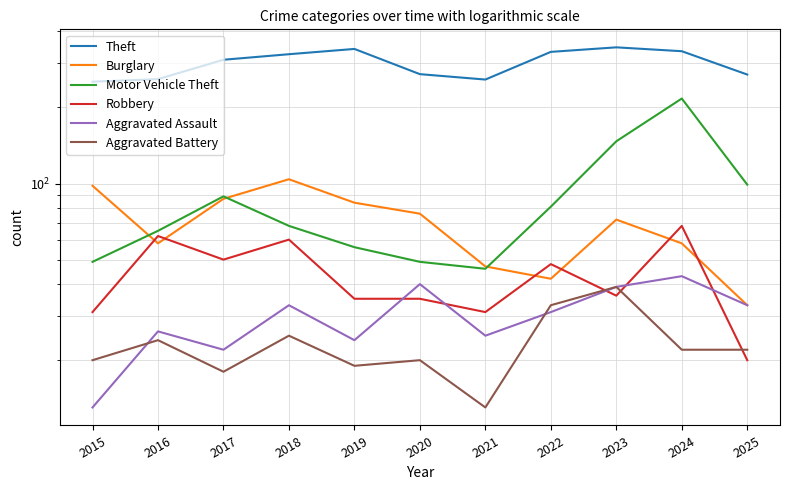

At which category does Burglary reach its first local valley?

2016